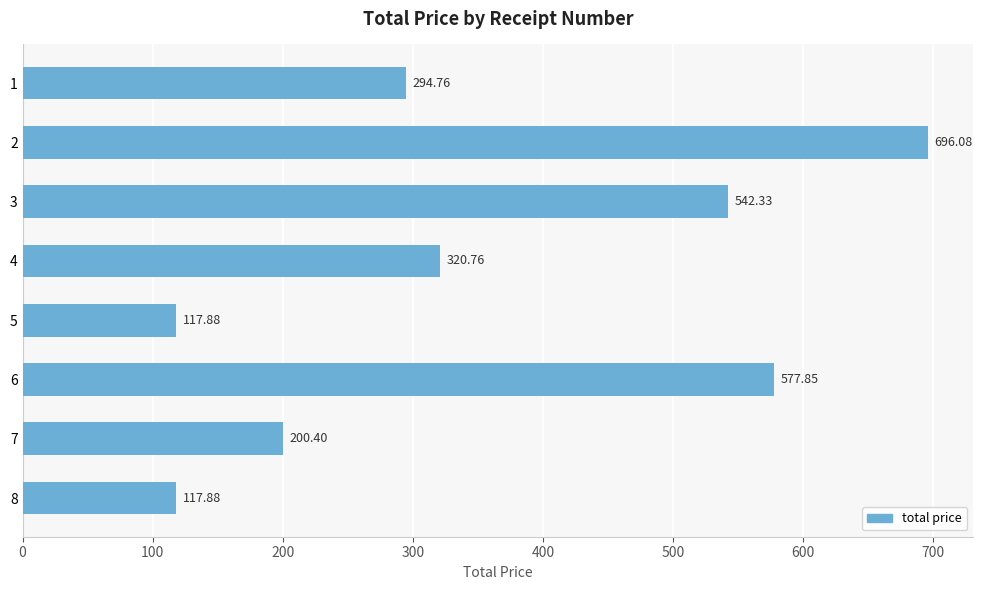

What is the difference between the maximum and minimum values?

578.2